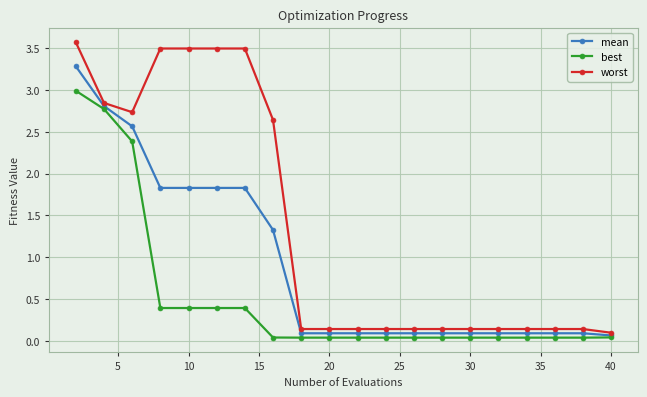

Which series has the largest range (max minus min)?

worst